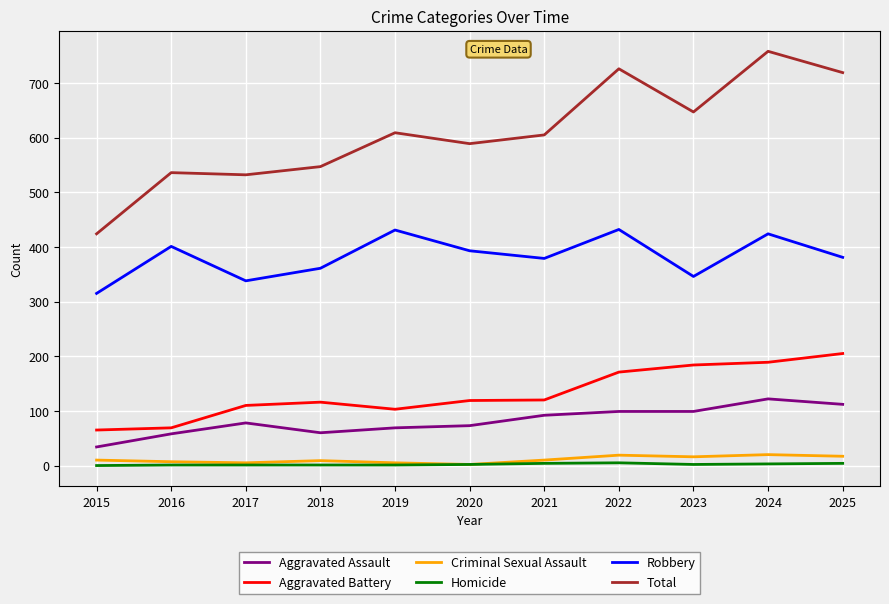

The Aggravated Battery series shows 52 at 2018. True or false?

False